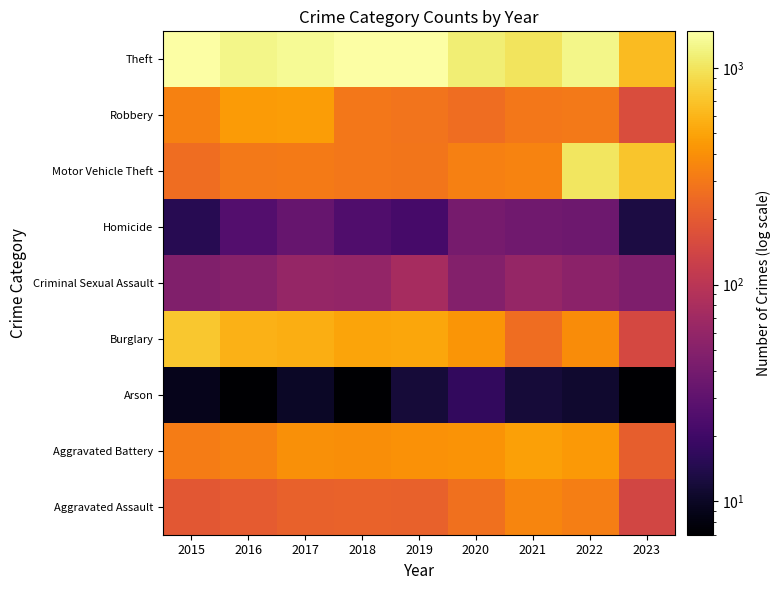

Which category has the lowest value across all series?

2016